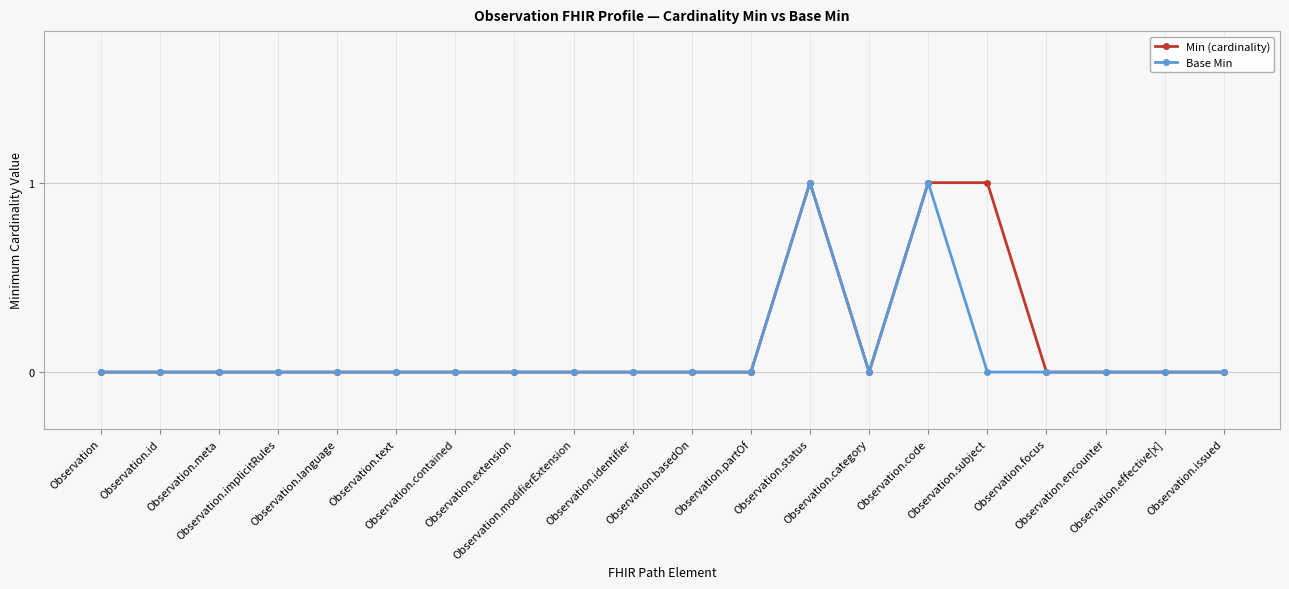

How many lines are shown in the chart?

2